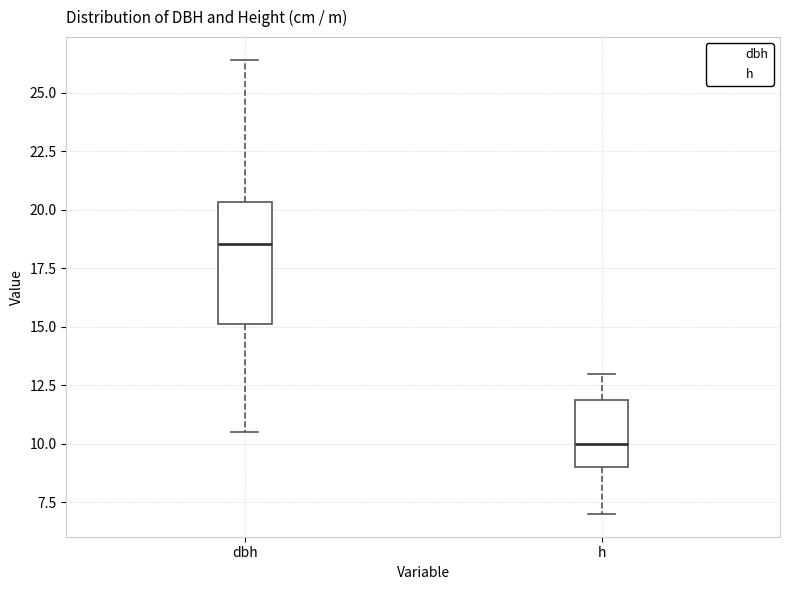

Reading left to right, transcribe this box plot: for each box, give where its median line is, the range the box spans, and where its two whiskers end, as read against the y-axis. The values are not printed on the chart, so give them approximately, as read against the axis.

dbh: median 18.5, box 15.0 to 20.5, whiskers 10.5 to 26.5
h: median 10.0, box 9.0 to 12.0, whiskers 7.0 to 13.0